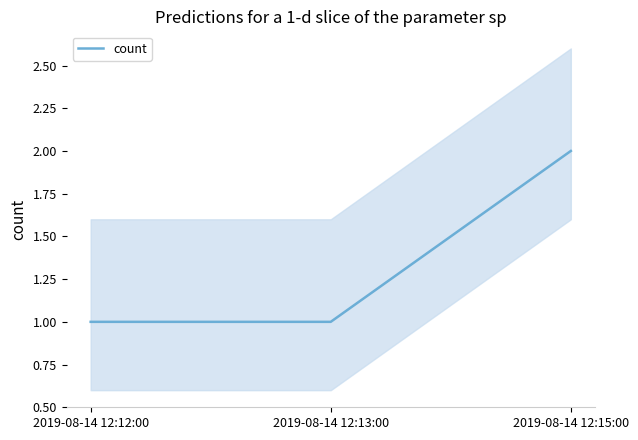

Between 2019-08-14 12:15:00 and 2019-08-14 12:13:00, which is larger?

2019-08-14 12:15:00